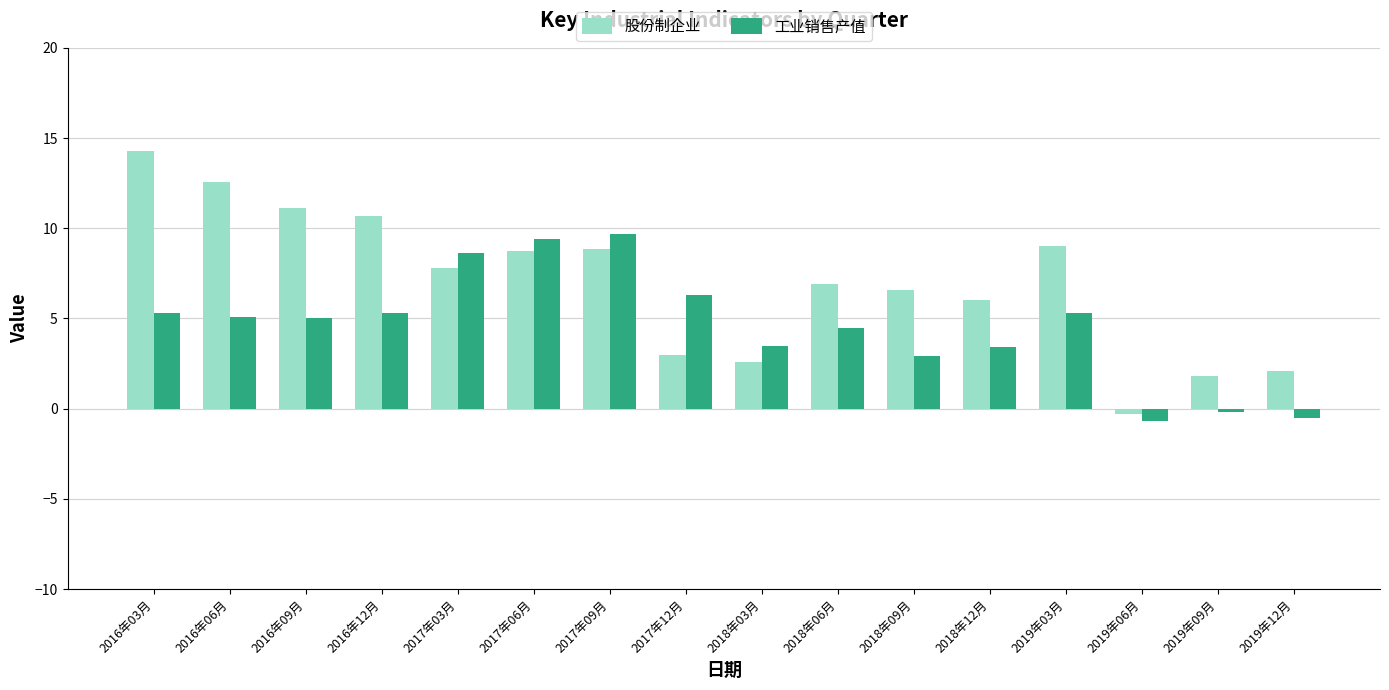

Which series has the largest range (max minus min)?

股份制企业